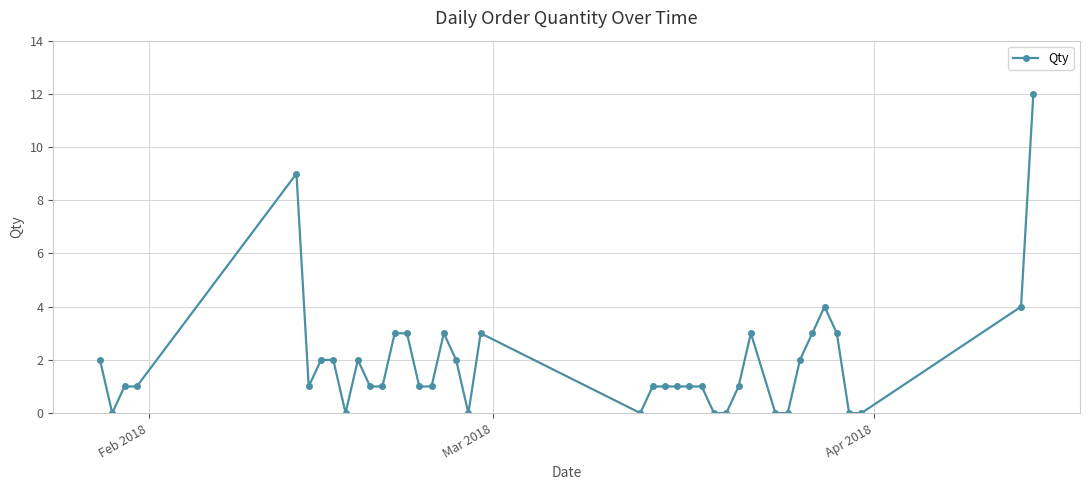

What is the maximum value shown in the chart?

12